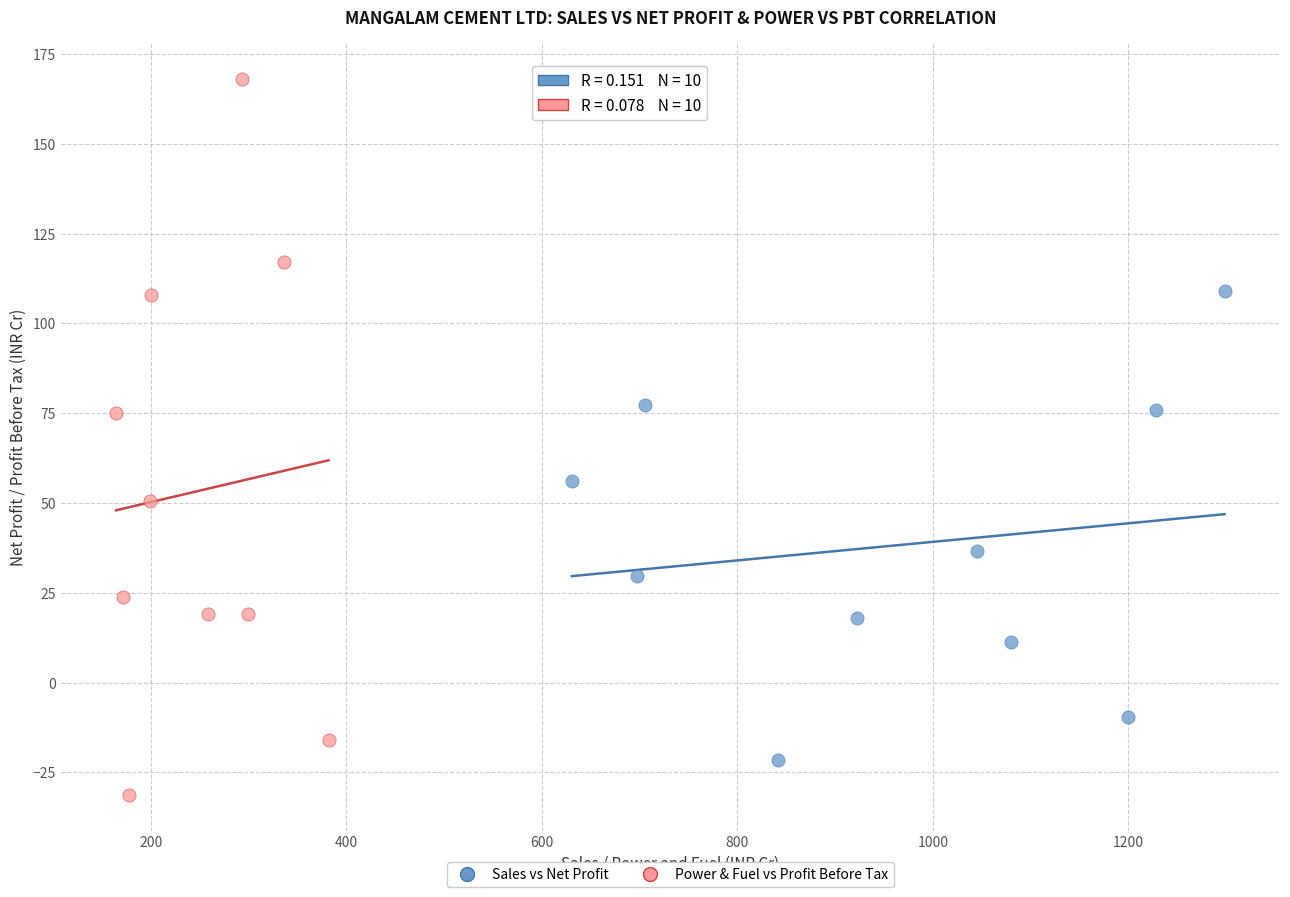

What are all the series names shown in the legend?

Sales vs Net Profit, Power & Fuel vs Profit Before Tax